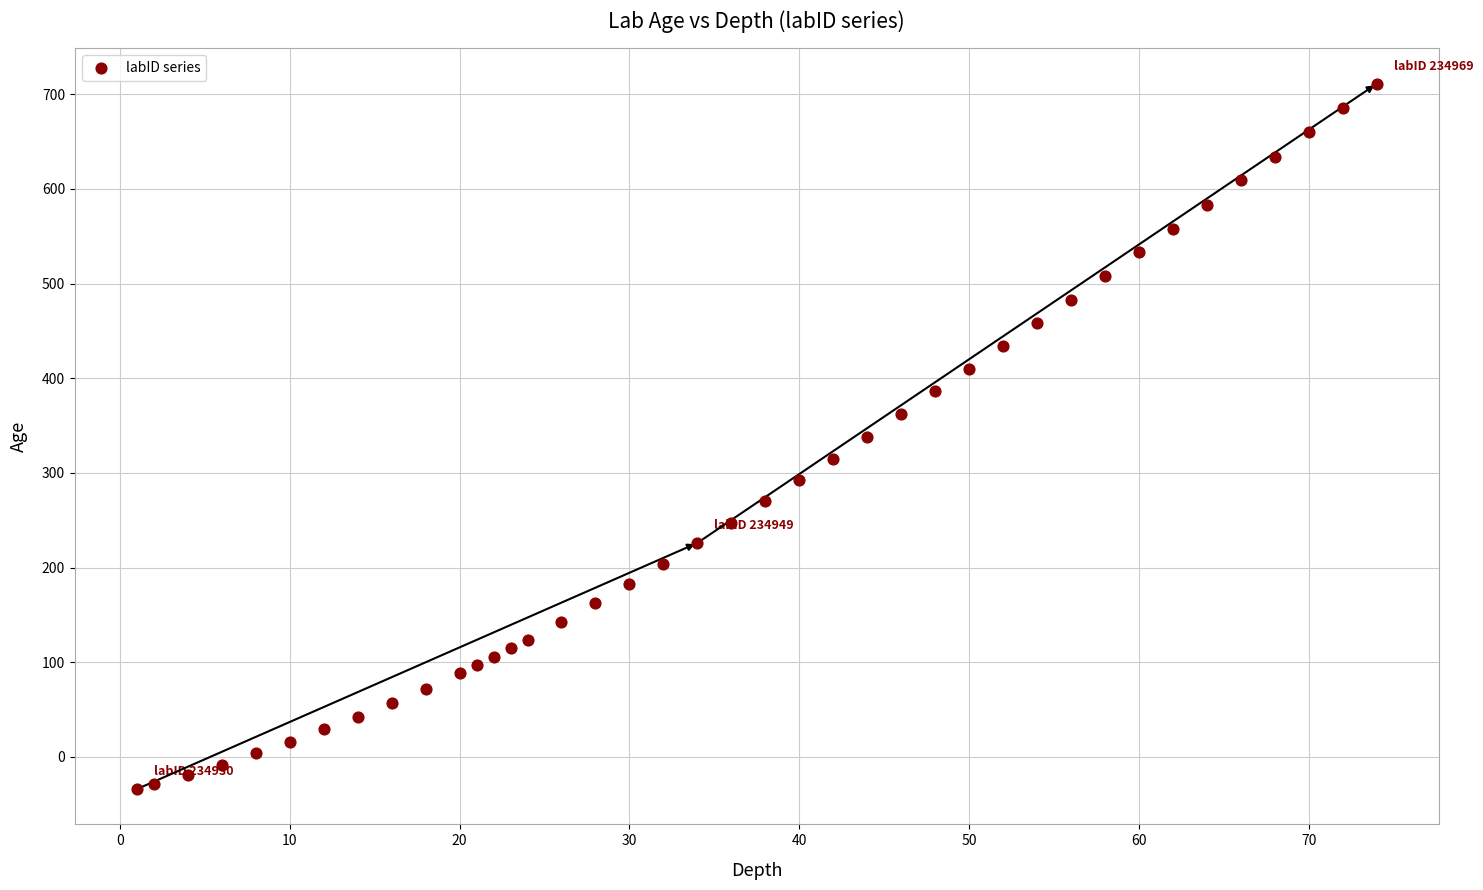

What is the range of X values (max minus min)?

73